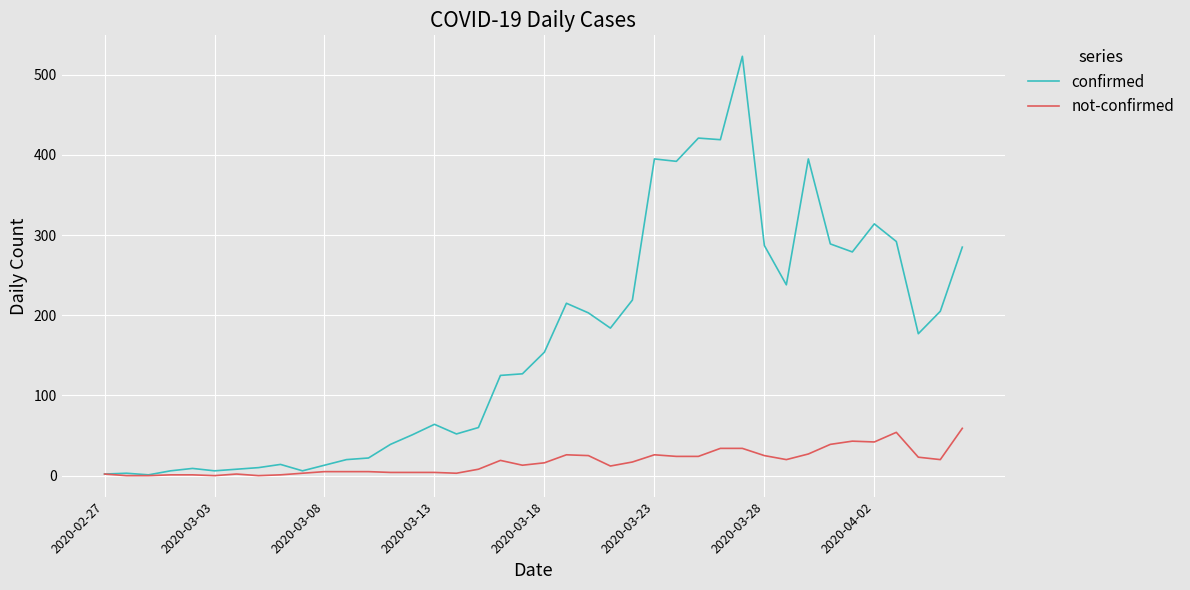

At how many categories does at least one series exceed 413?

3